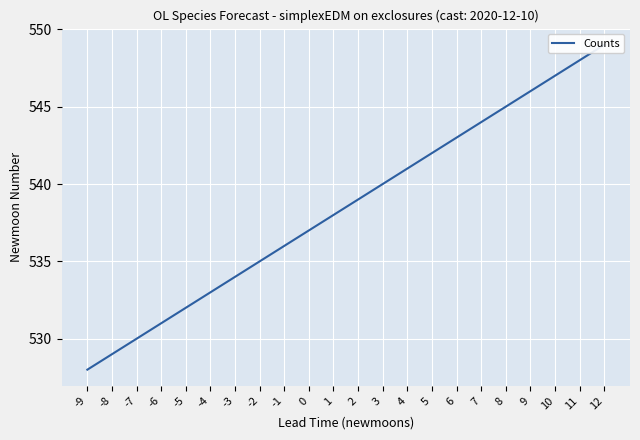

Count the number of values greater than 539.

10